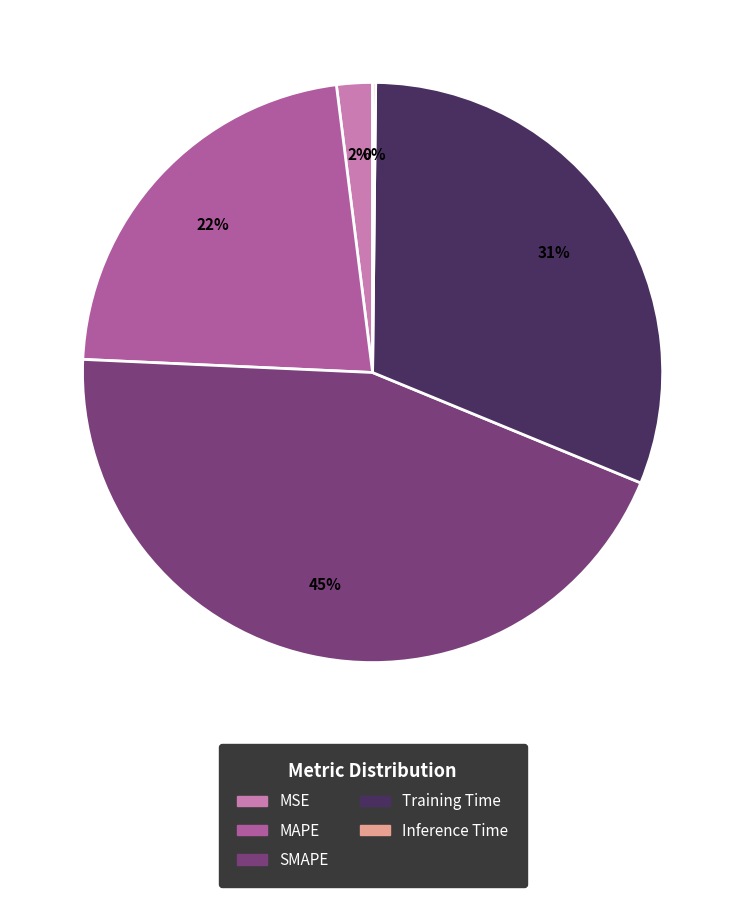

The MAPE slice represents 28% of the pie. True or false?

False